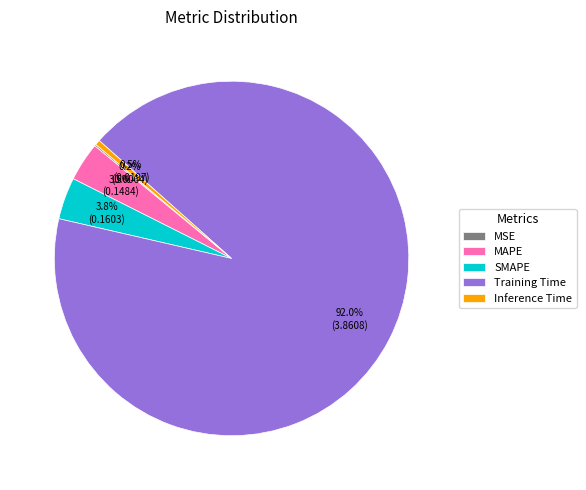

Combined, do SMAPE and Inference Time account for over 50%?

No